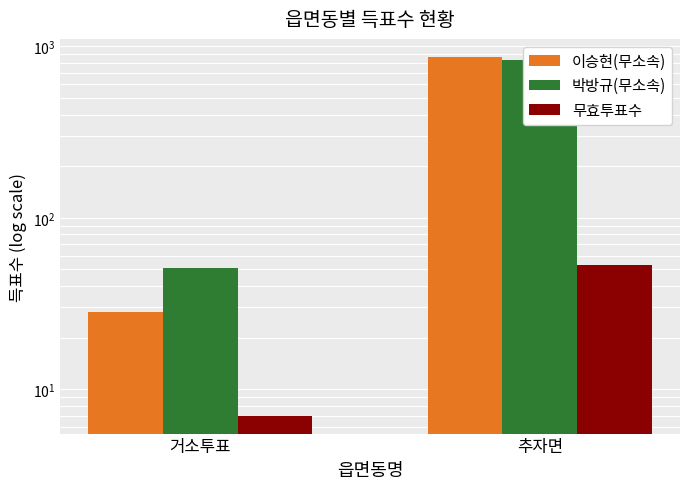

Which series changed the most between 거소투표 and 추자면?

이승현(무소속)